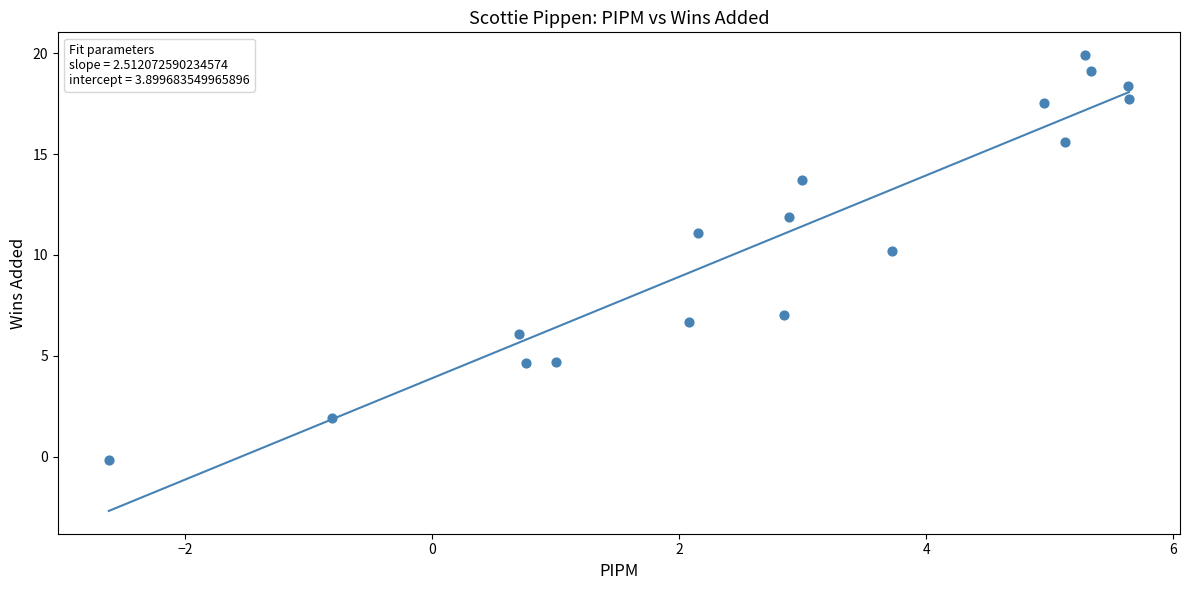

What is the range of X values (max minus min)?

8.3